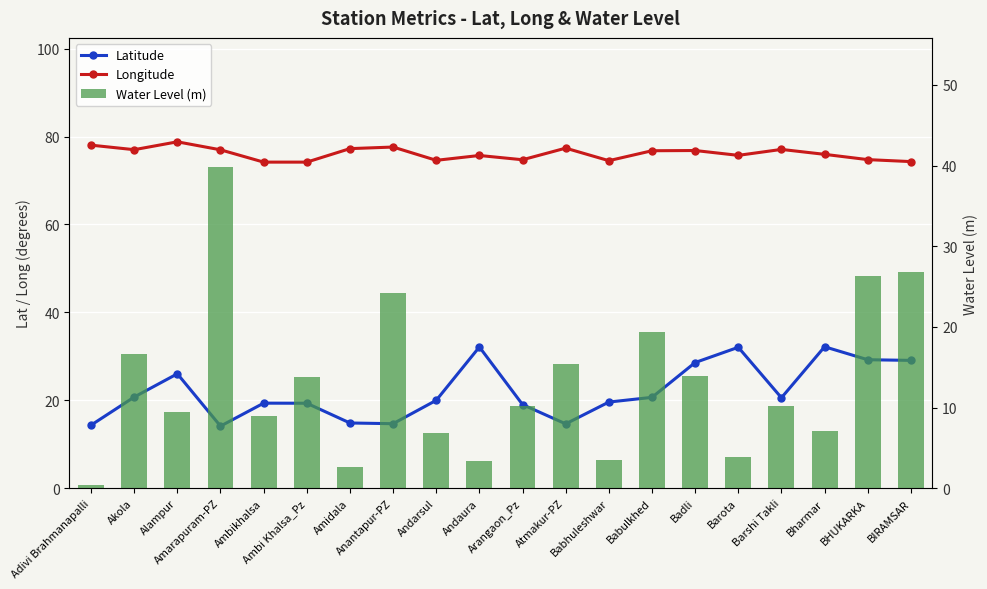

What is the total value across all series at Atmakur-PZ?

107.3